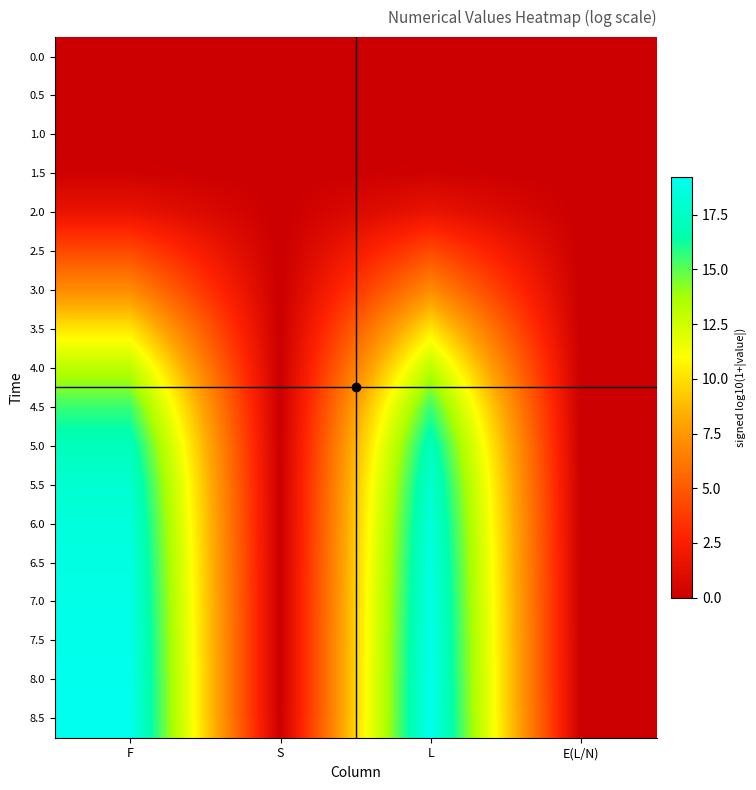

At F, list the series in order from largest to smallest.

8.5, 8.0, 7.5, 7.0, 6.5, 6.0, 5.5, 5.0, 4.5, 4.0, 3.5, 3.0, 2.5, 2.0, 1.5, 1.0, 0.5, 0.0